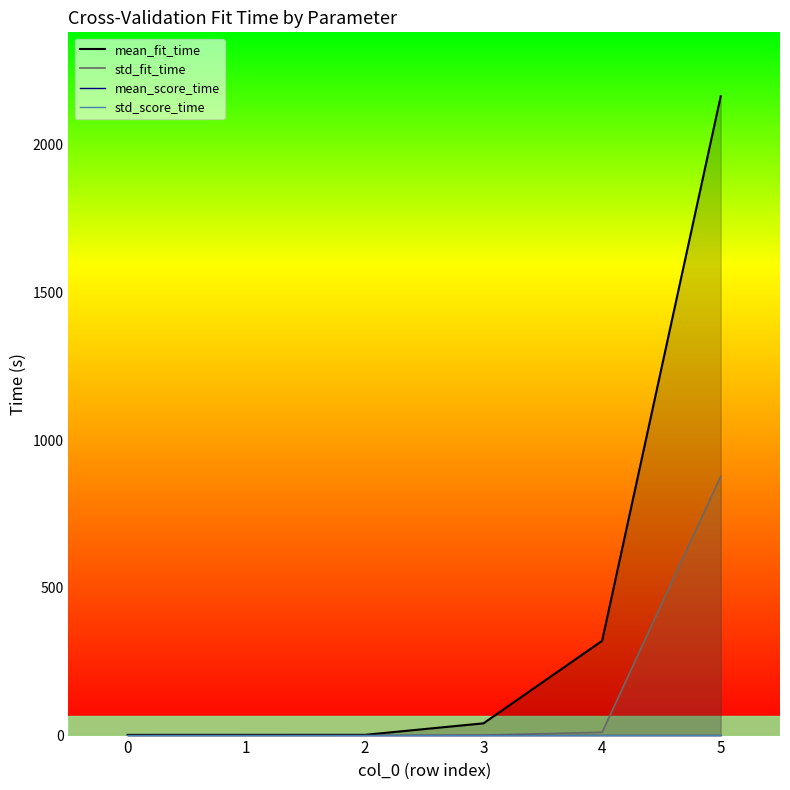

True or false: std_fit_time has a value of 0.1 at 0.

True